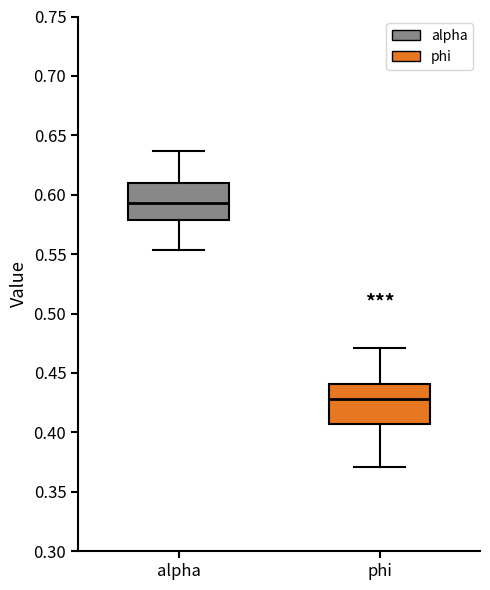

Reading left to right, read every box against the y-axis: the position of its median line, the range the box covers, and the ends of its whiskers. The values are not printed on the chart, so give them approximately, as read against the axis.

alpha: median 0.595, box 0.580 to 0.610, whiskers 0.555 to 0.635
phi: median 0.430, box 0.405 to 0.440, whiskers 0.370 to 0.470